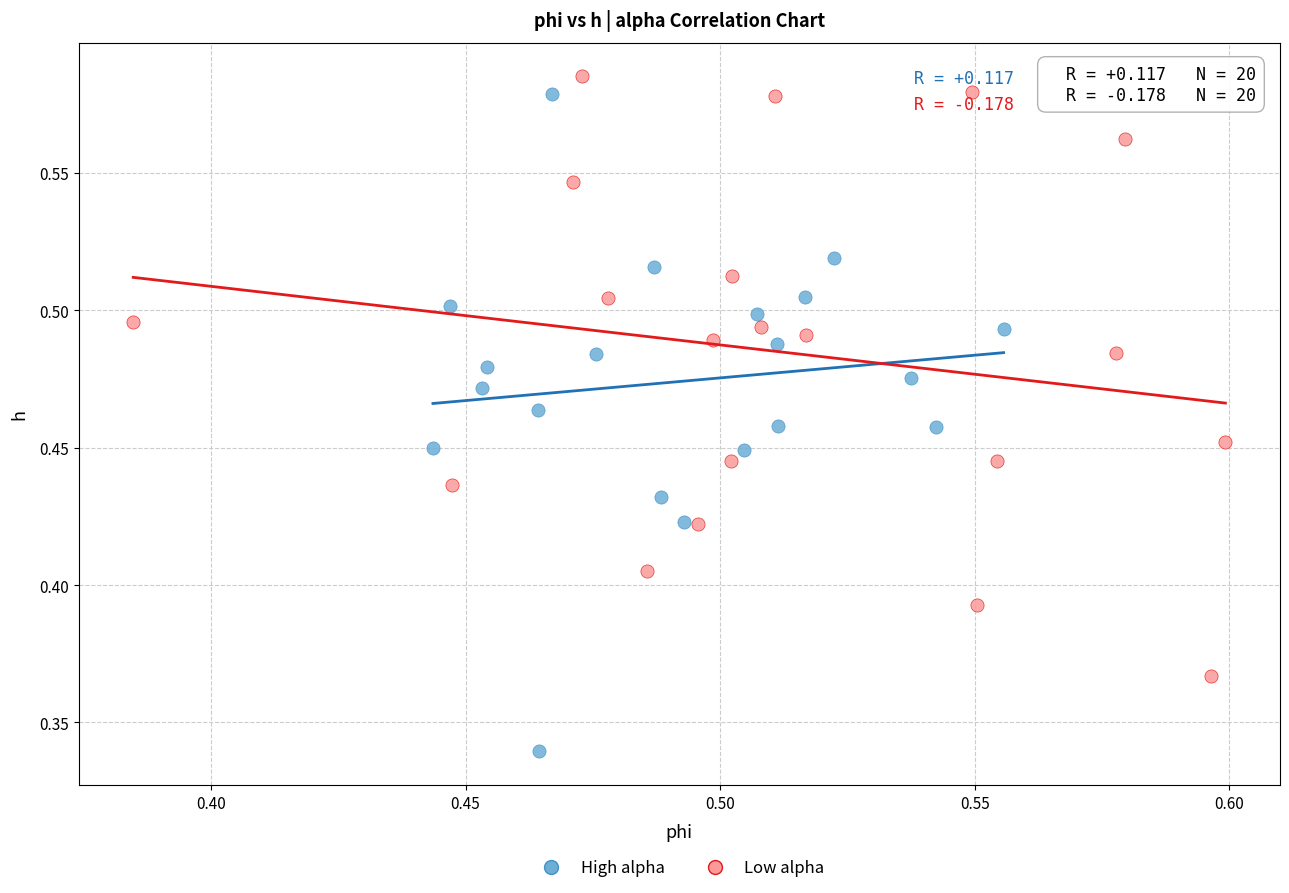

Which series contains the highest Y value?

Low alpha